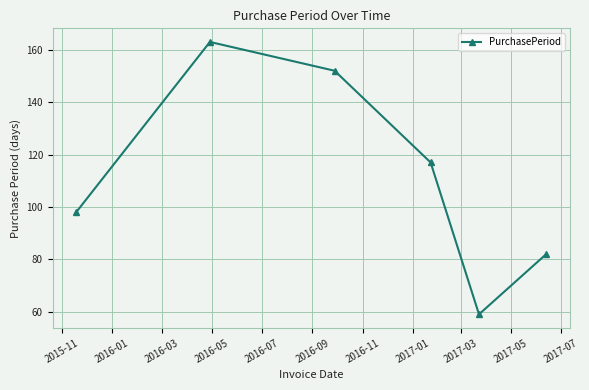

Reading left to right, list all the values displayed in this chart.

98	163	152	117	59	82